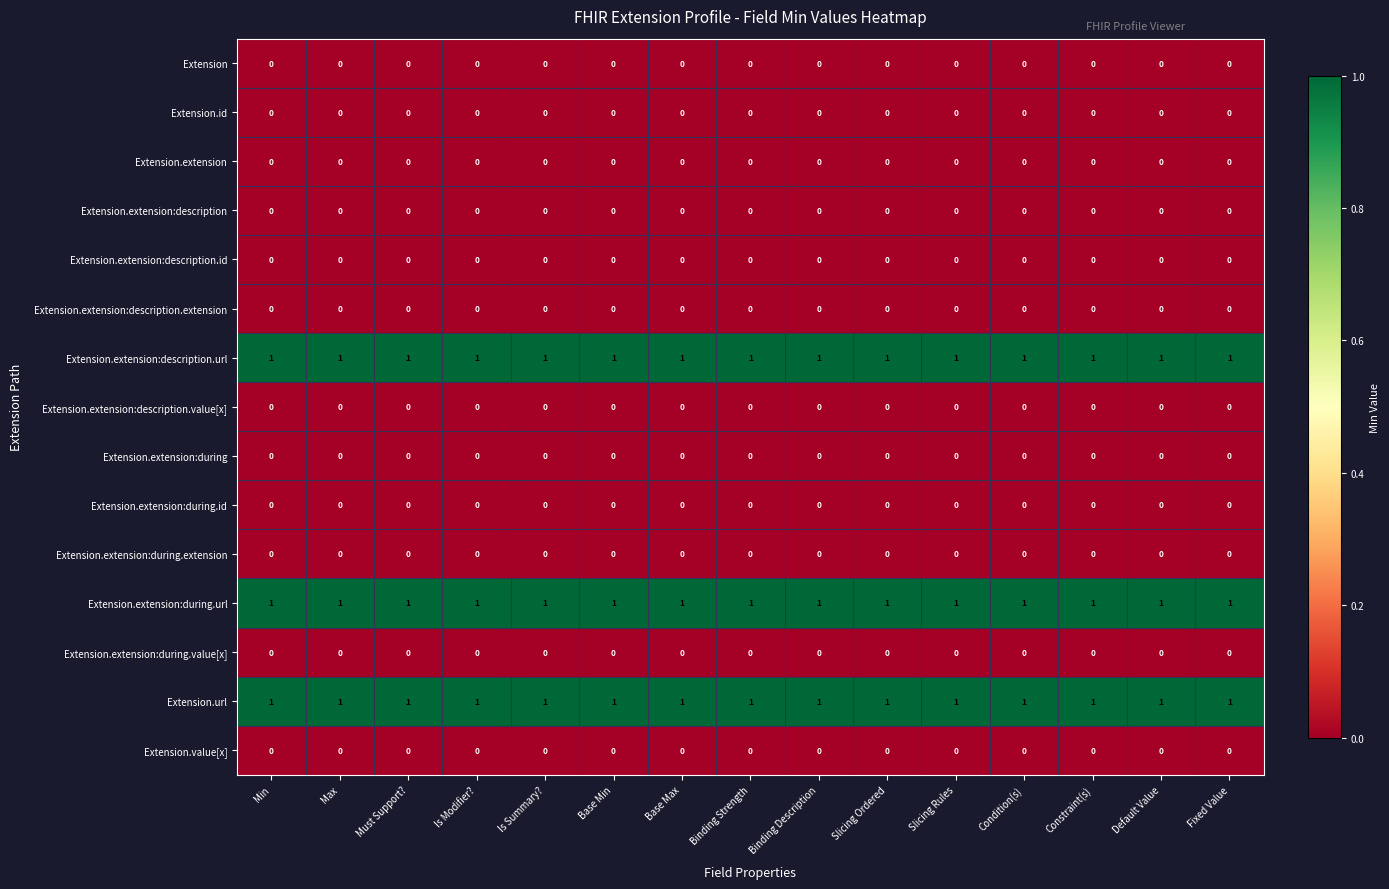

How many distinct data groups are displayed?

15